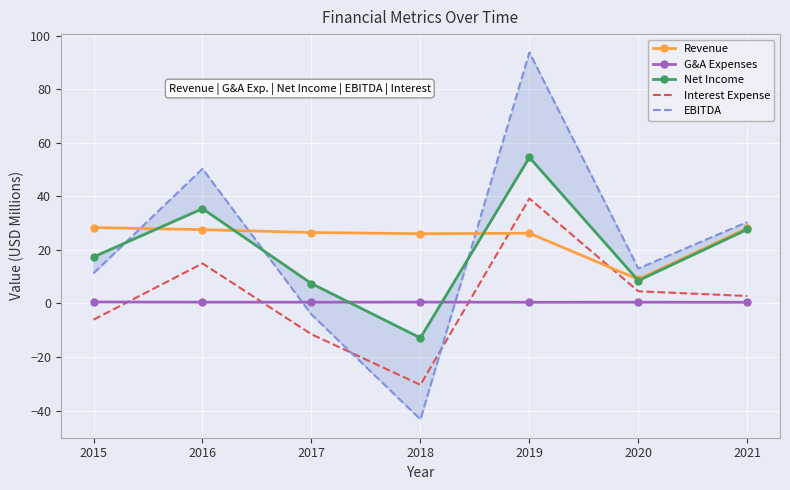

What are all the series names shown in the legend?

Revenue, G&A Expenses, Net Income, Interest Expense, EBITDA